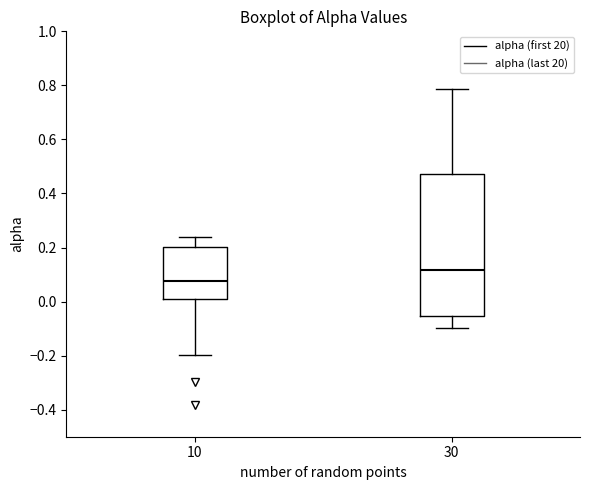

Which box is the tallest, from its lower edge to its upper edge?

30